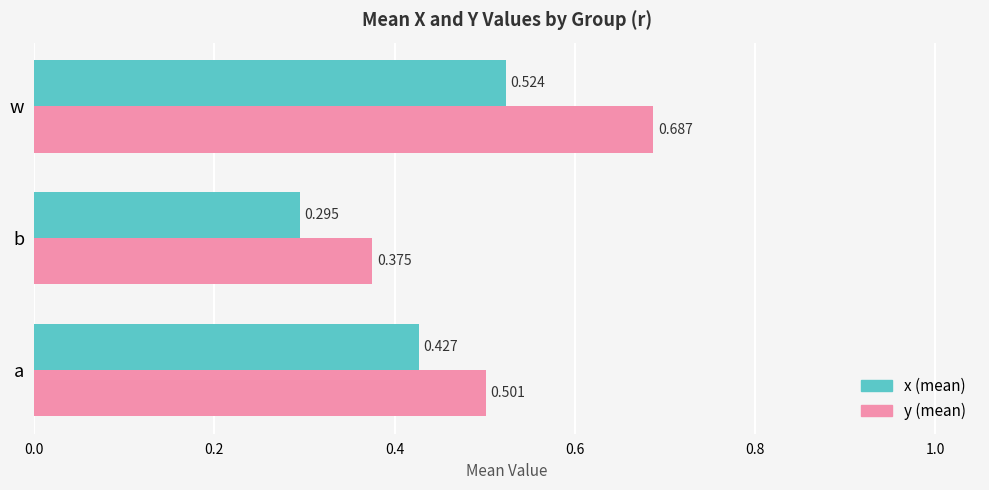

At which category does the chart reach its minimum across all series?

b